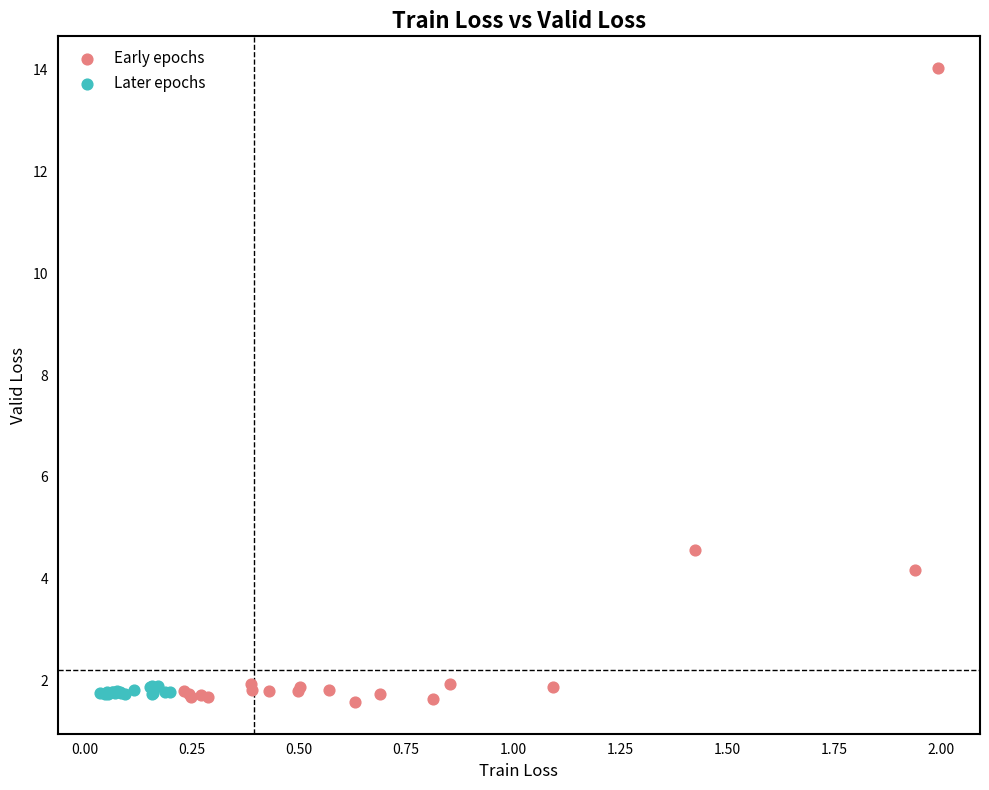

Which series has the widest spread of Y values?

Early epochs